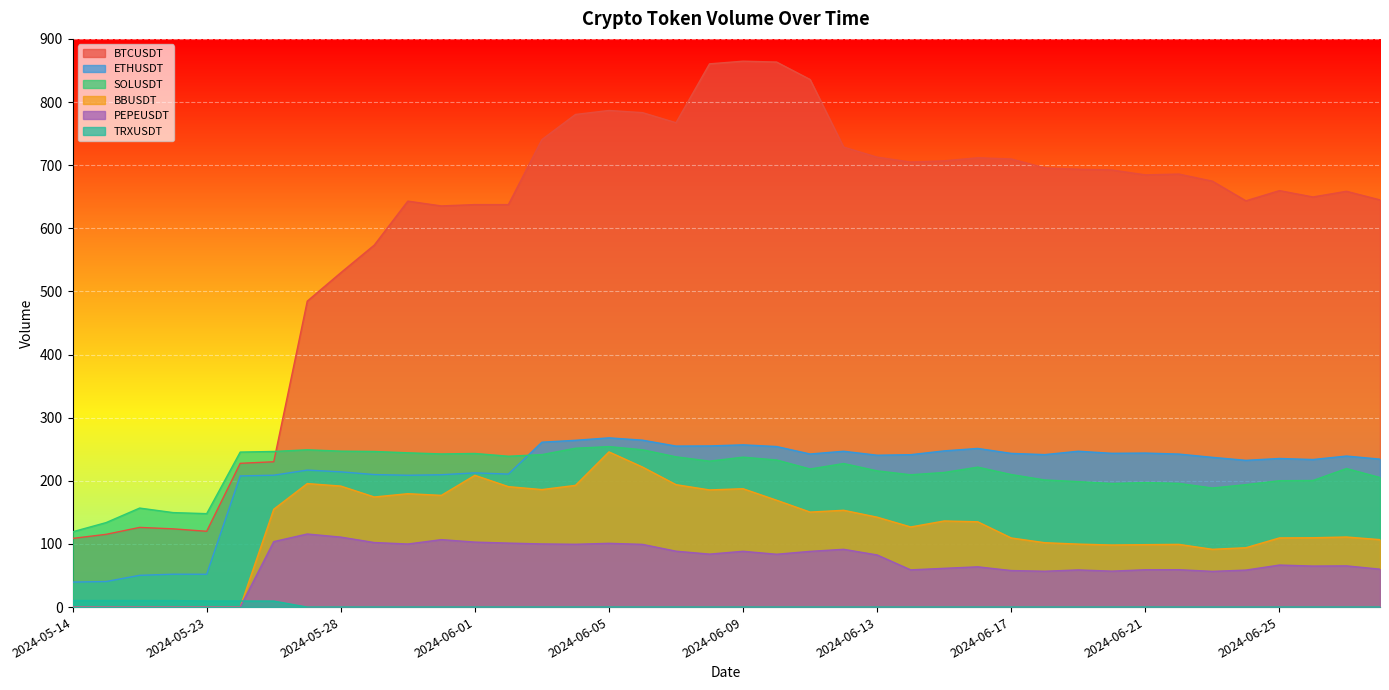

What is the difference between the maximum and minimum values in the BTCUSDT series?

755.9